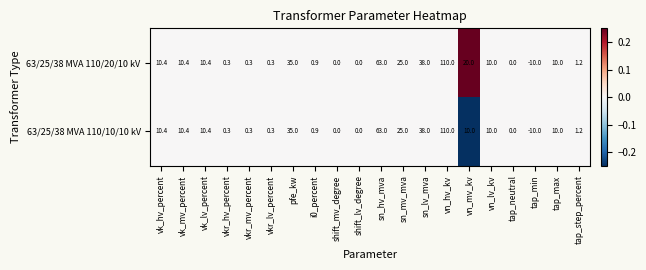

At which category is the sum across all series the highest?

vn_hv_kv